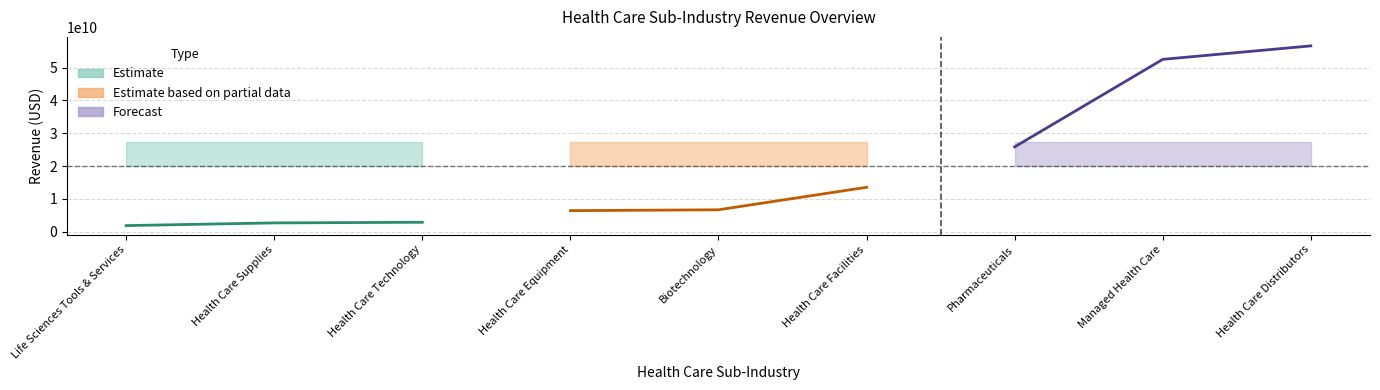

Reading right to left, extract all data points from this chart.

col_2: Health Care Distributors=20079451562.5	Managed Health Care=20079451562.5	Pharmaceuticals=20079451562.5	Health Care Facilities=20079451562.5	Biotechnology=20079451562.5	Health Care Equipment=20079451562.5	Health Care Technology=20079451562.5	Health Care Supplies=20079451562.5	Life Sciences Tools & Services=20079451562.5
col_3: Health Care Distributors=27312225702.1	Managed Health Care=27312225702.1	Pharmaceuticals=27312225702.1	Health Care Facilities=27312225702.1	Biotechnology=27312225702.1	Health Care Equipment=27312225702.1	Health Care Technology=27312225702.1	Health Care Supplies=27312225702.1	Life Sciences Tools & Services=27312225702.1
col_1: Health Care Distributors=56608795833.3	Managed Health Care=52505640000.0	Pharmaceuticals=25864666666.7	Health Care Facilities=13563420000.0	Biotechnology=6712461857.1	Health Care Equipment=6452823071.4	Health Care Technology=2910748000.0	Health Care Supplies=2717788666.7	Life Sciences Tools & Services=1900075000.0